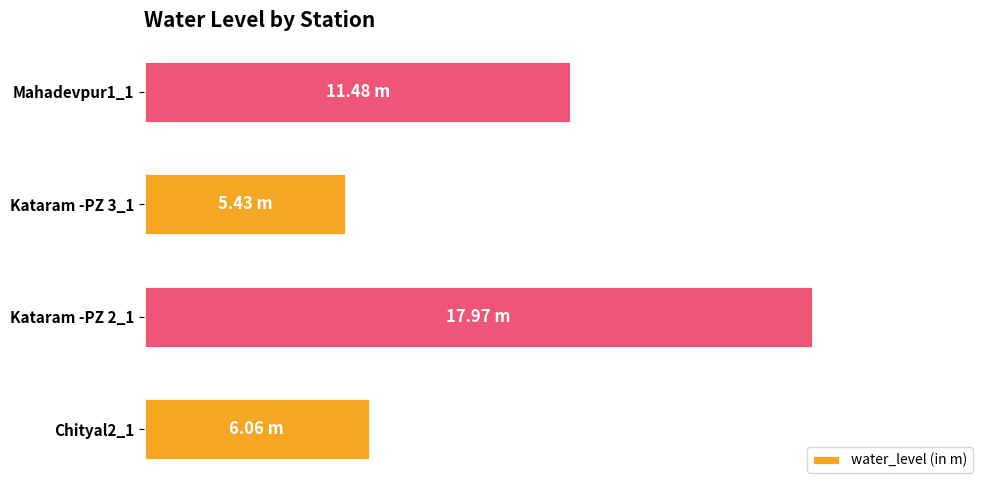

Are the bars horizontal?

Yes